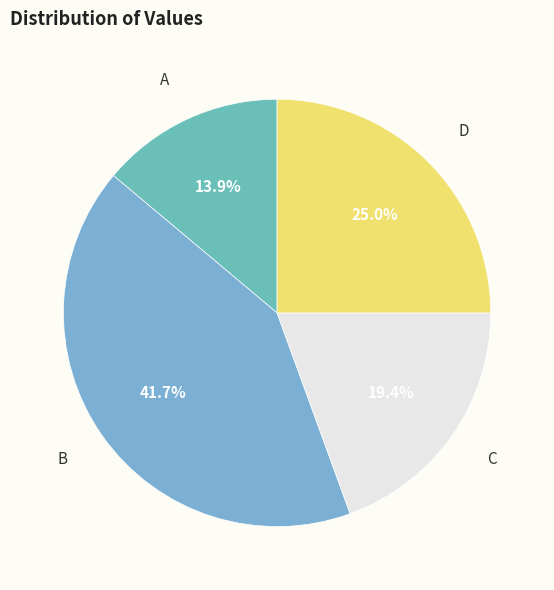

To the nearest percent, what is the average slice percentage?

25%